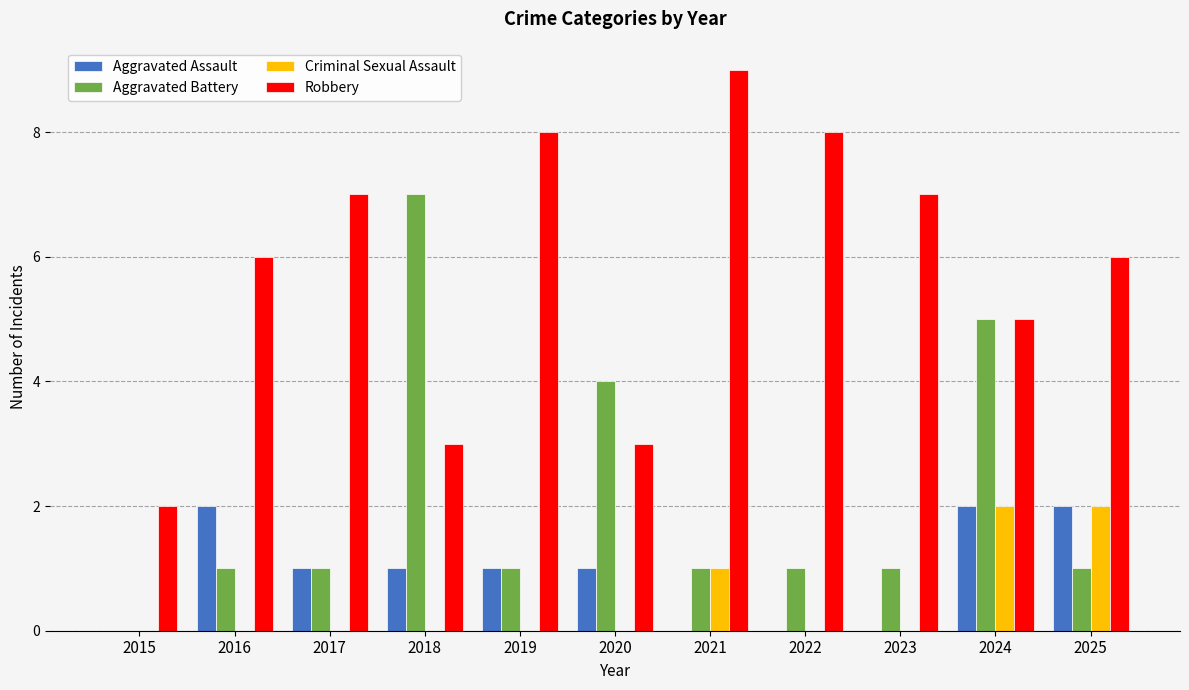

What is the greatest value displayed?

9